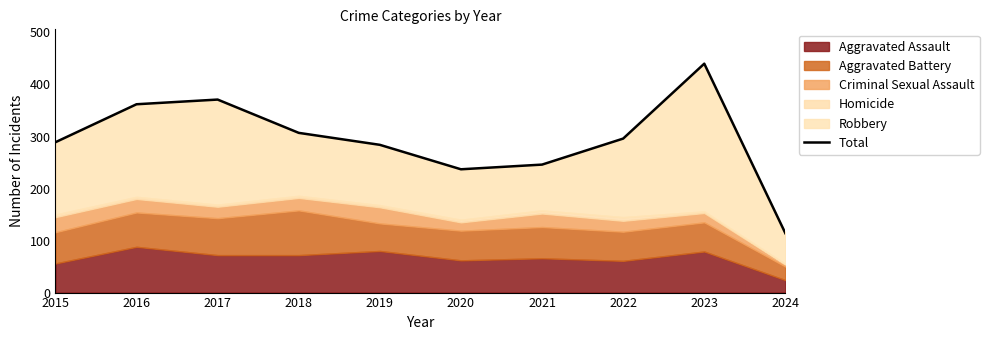

At which category does the data reach its first local peak?

2017